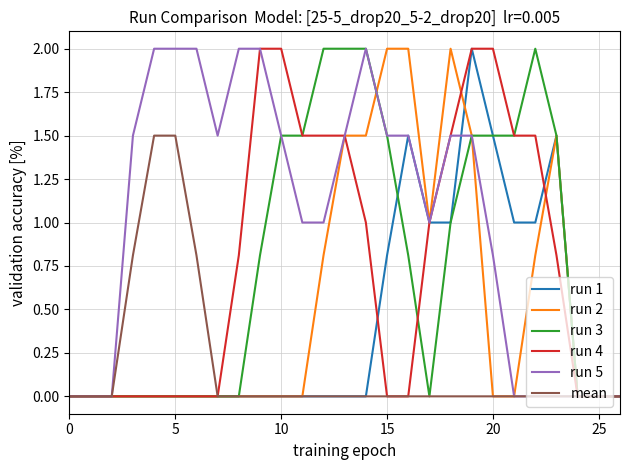

What is the maximum value for run 2?

2.0